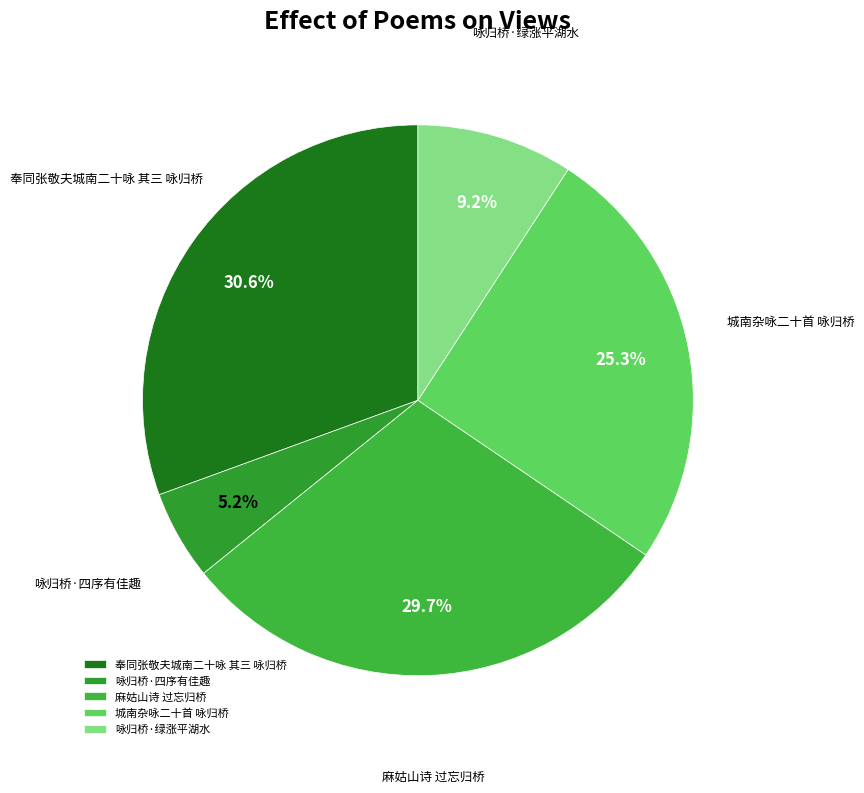

What is the smallest slice in the pie chart?

咏归桥·四序有佳趣